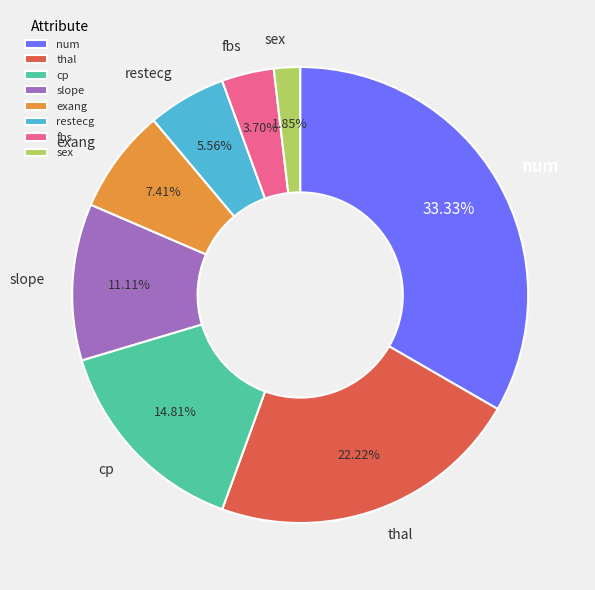

Do cp and thal together represent more than half of the pie?

No